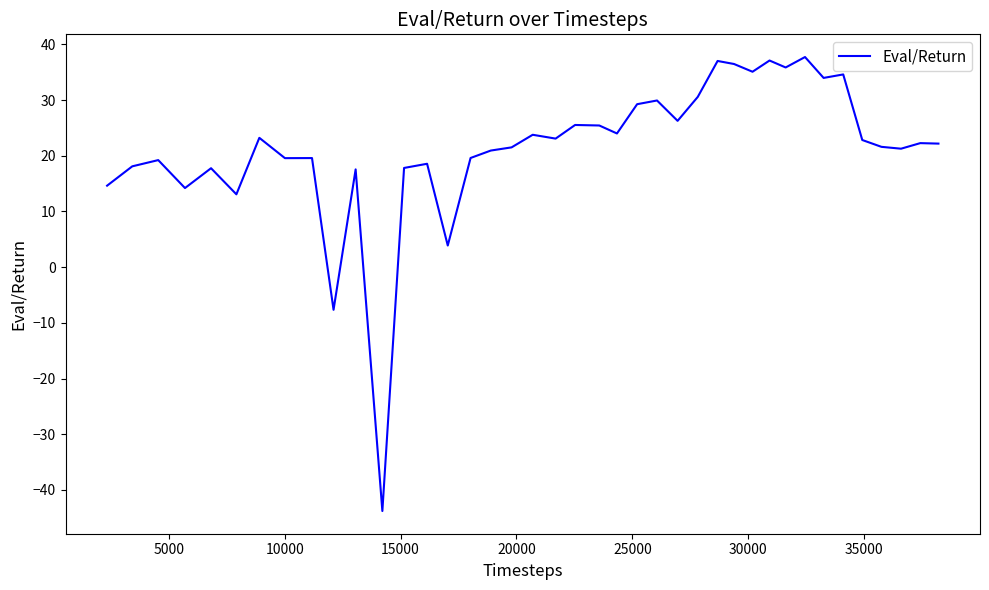

What is the minimum value shown in the chart?

-43.8